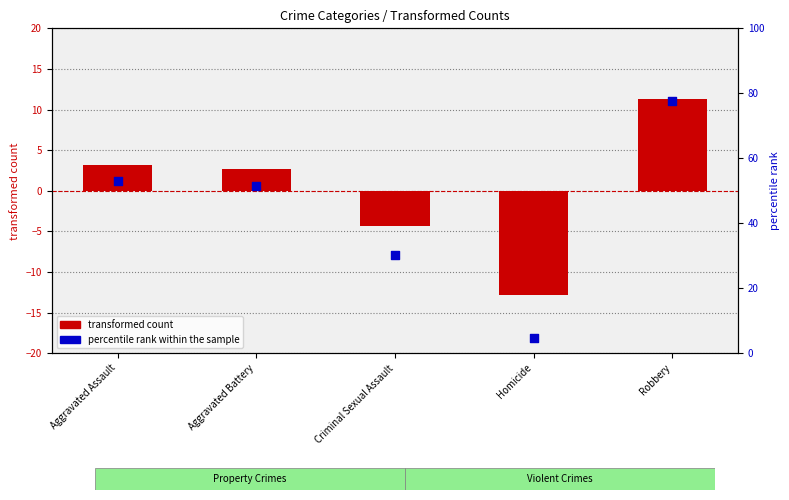

What is the total value across all series at Criminal Sexual Assault?

26.0